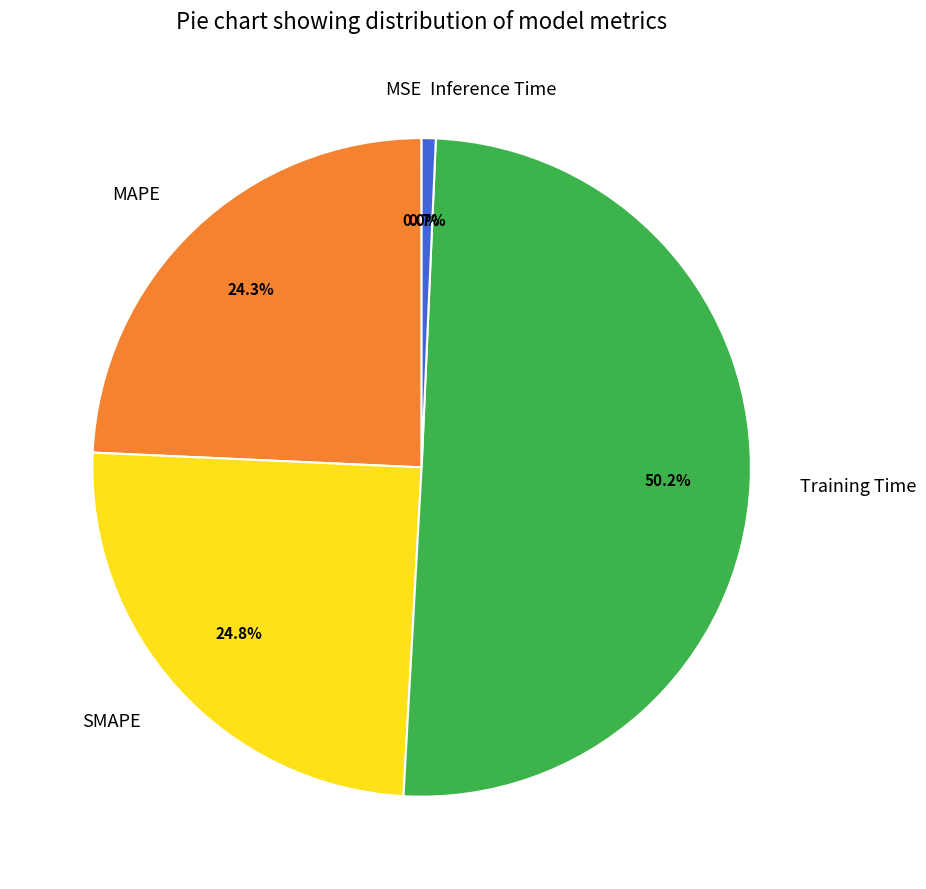

Which slice is the largest?

Training Time